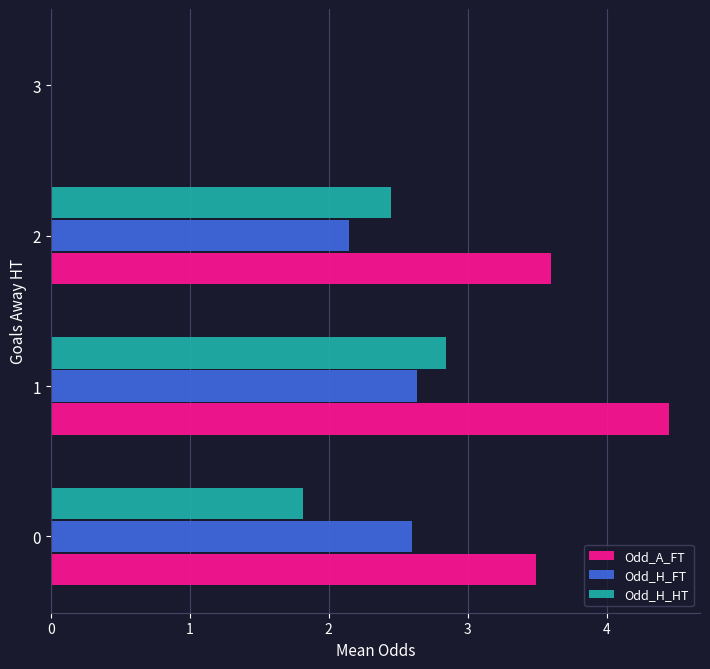

Which series has the largest total across all categories?

Odd_A_FT